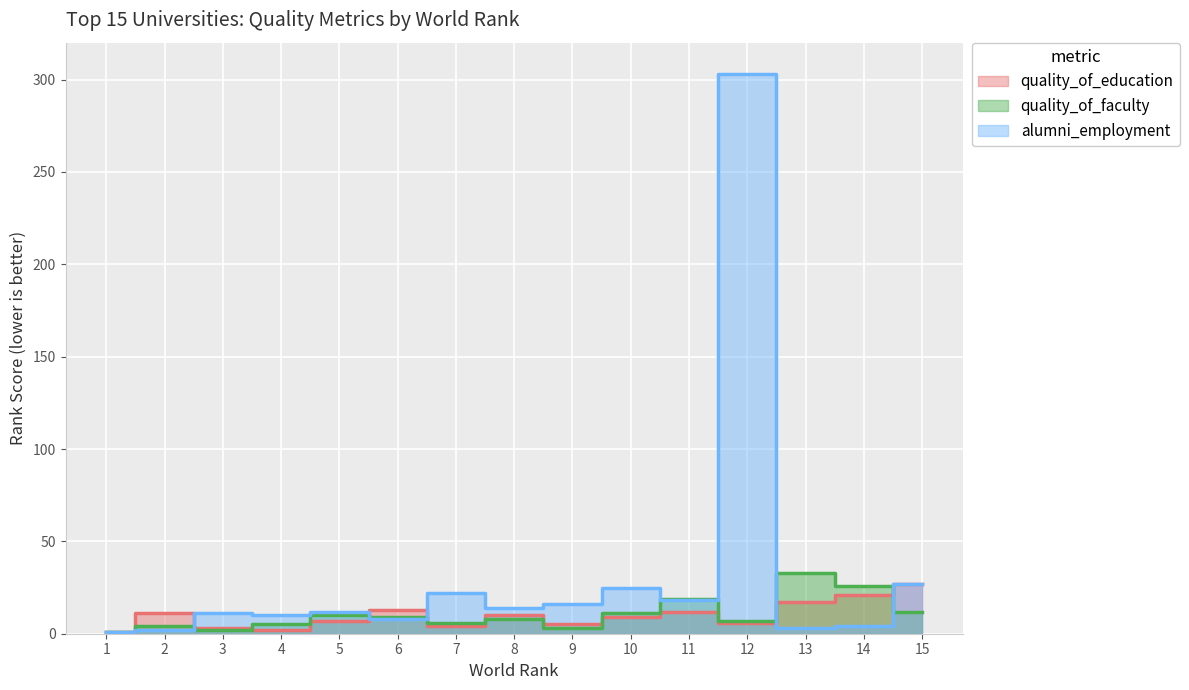

What is the minimum value shown in the chart?

1